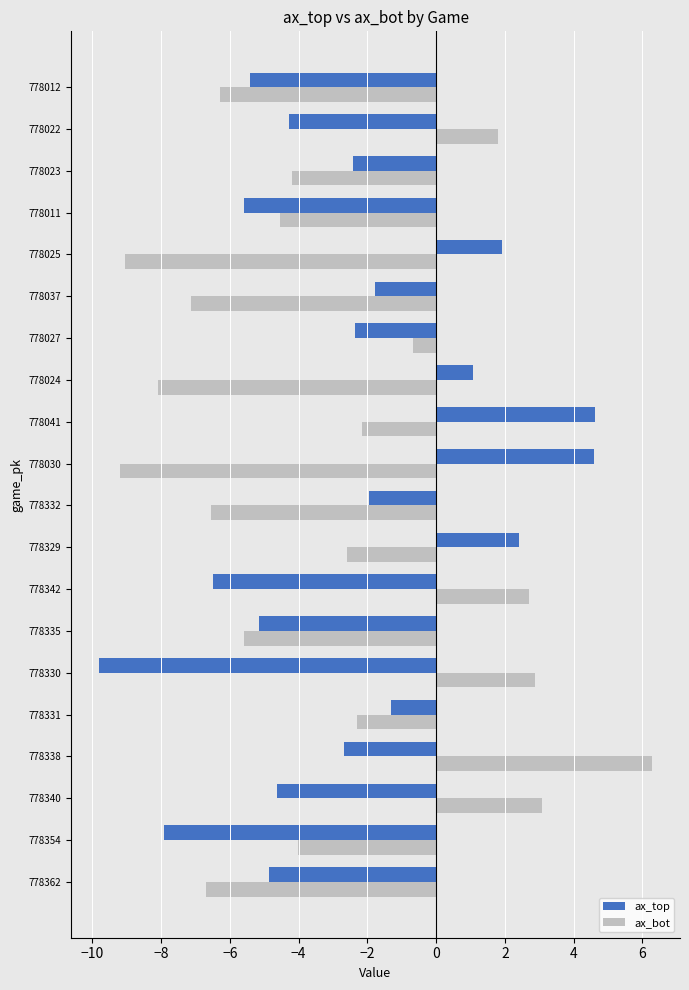

Which series changed the most between 778354 and 778037?

ax_top